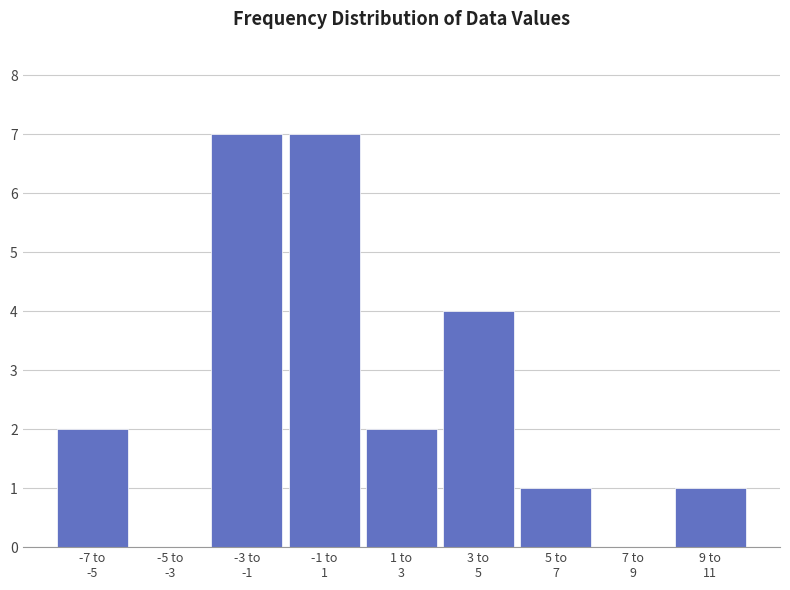

What is the maximum value shown in the chart?

7